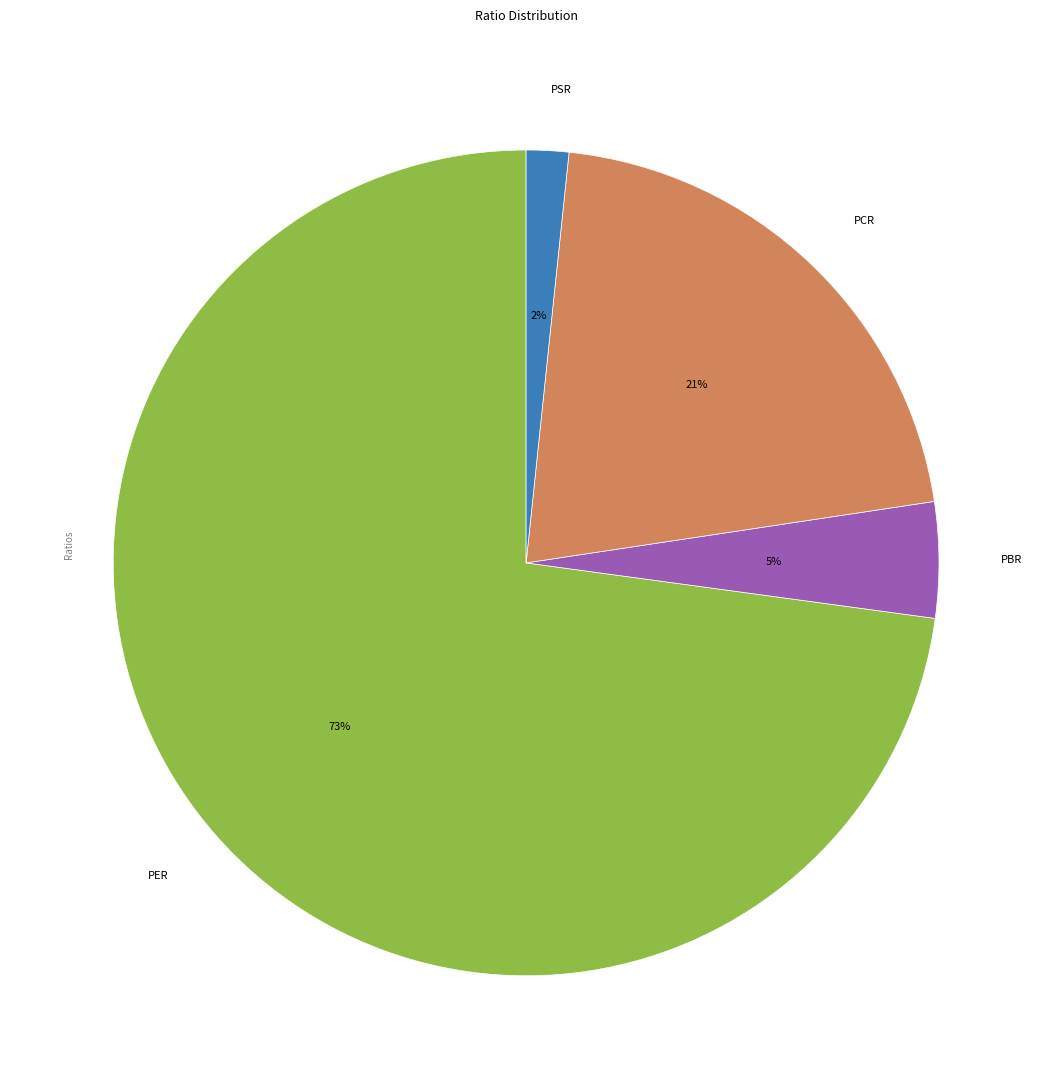

What percentage is the PSR slice, to the nearest percent?

2%